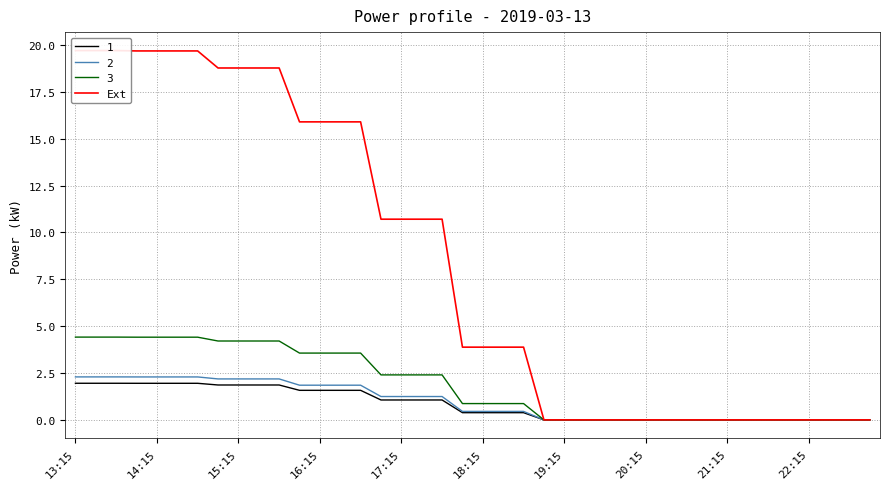

What is the maximum value for 2?

2.3